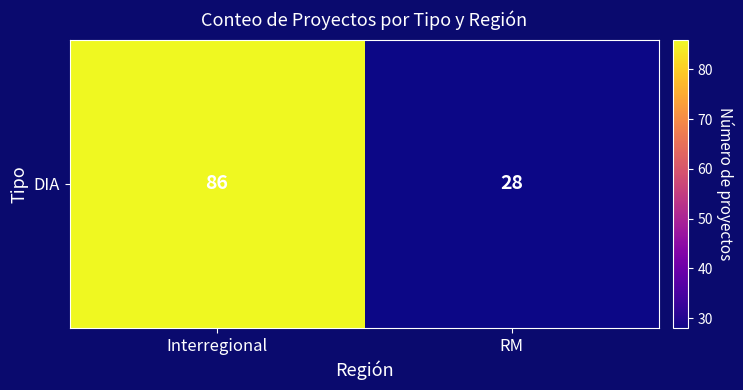

Approximately how many times larger is the value at RM compared to Interregional?

0.3